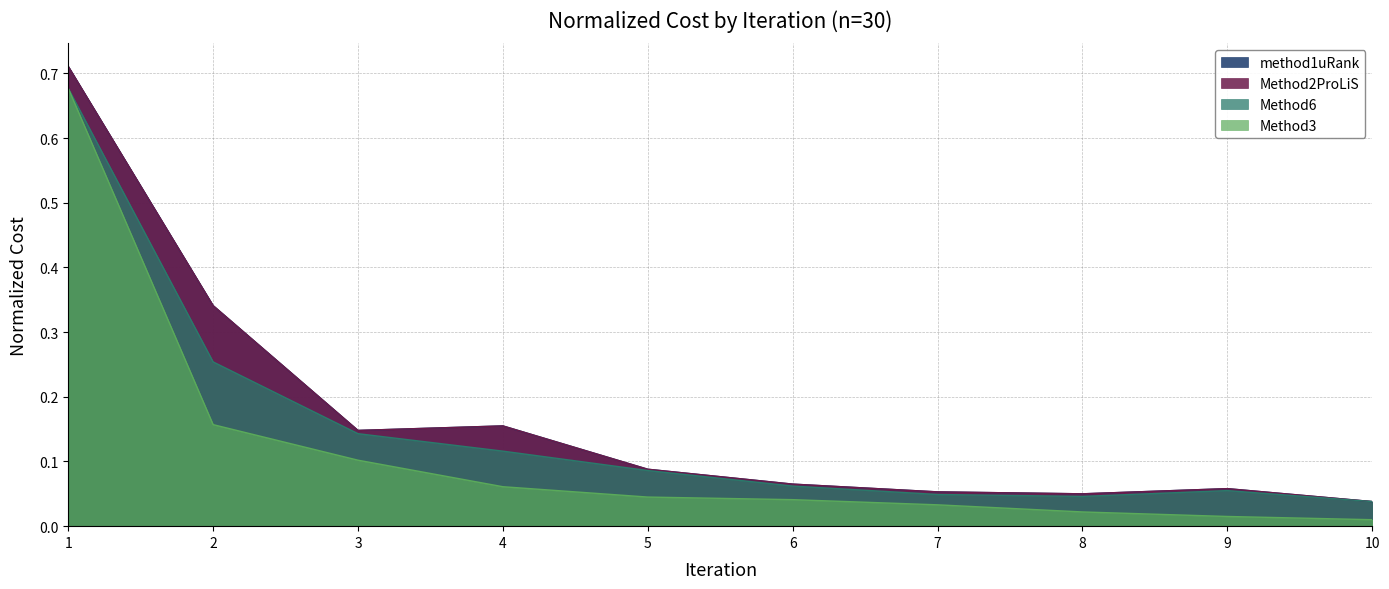

True or false: Method6 has a value of 0.0 at 10.

True